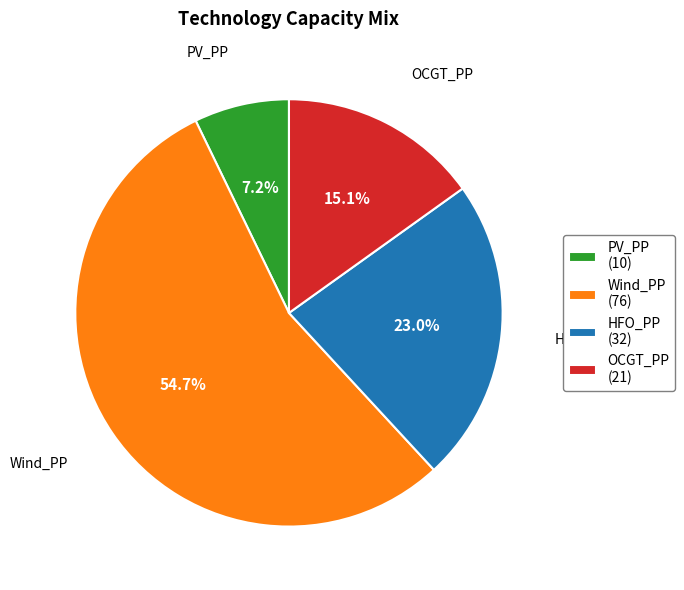

True or false: Wind_PP accounts for 40% of the total.

False